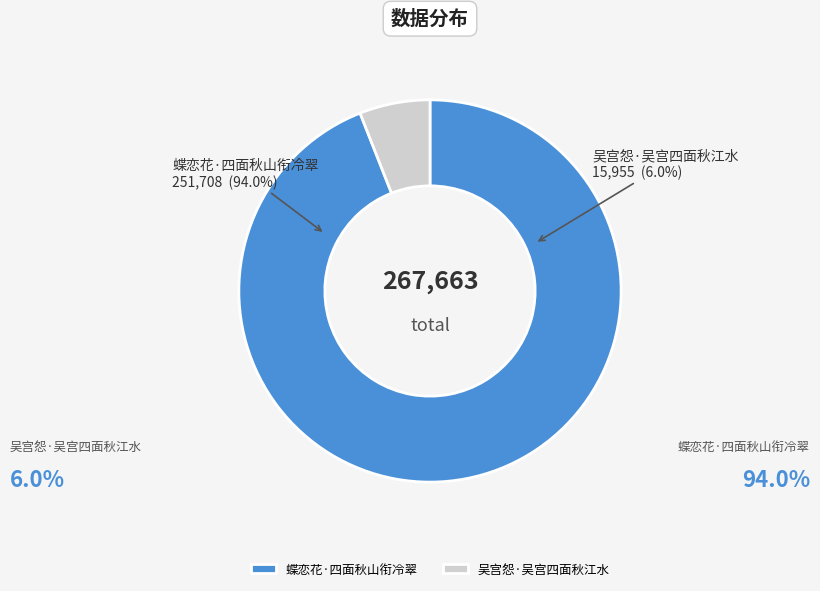

To the nearest percent, what percentage of the pie is 蝶恋花·四面秋山衔冷翠?

94%